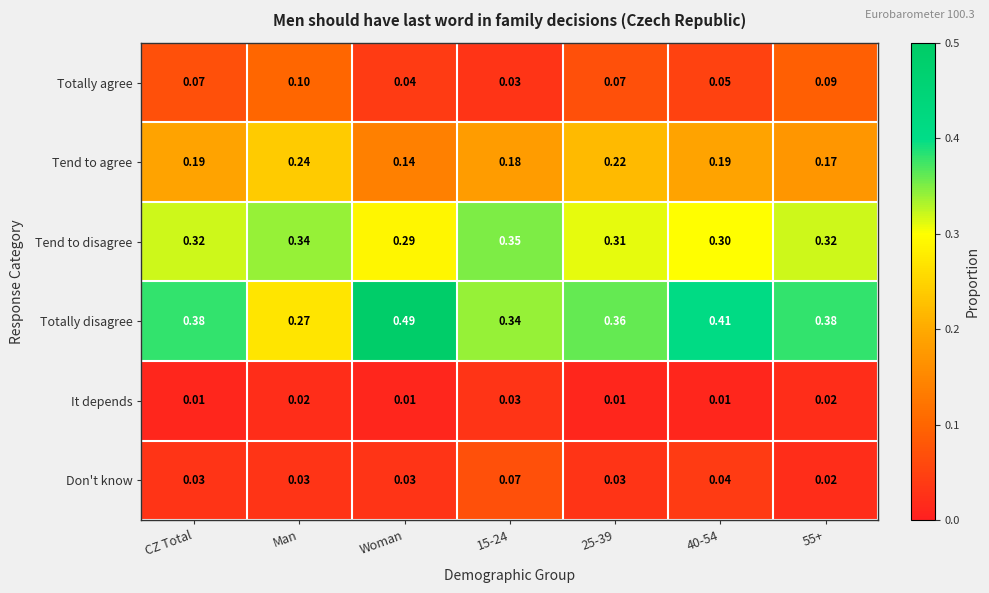

At CZ Total, list the series in order from smallest to largest.

It depends, Don't know, Totally agree, Tend to agree, Tend to disagree, Totally disagree